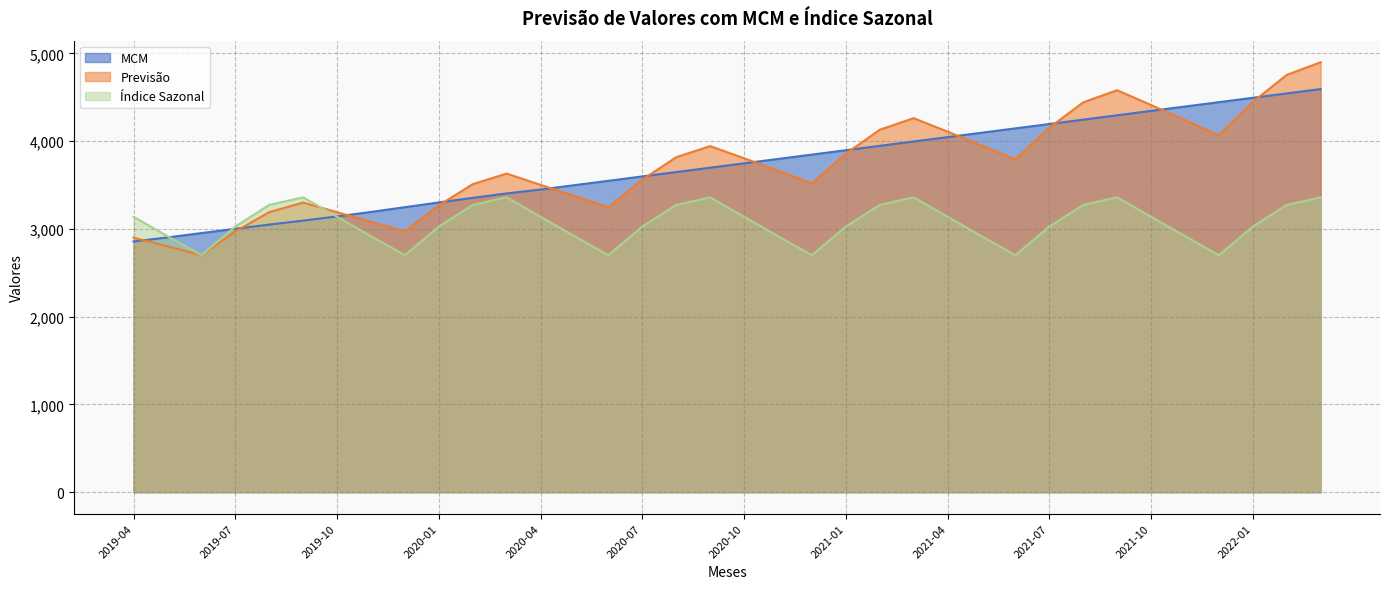

Between 2020-05 and 2021-04, which is larger?

2021-04